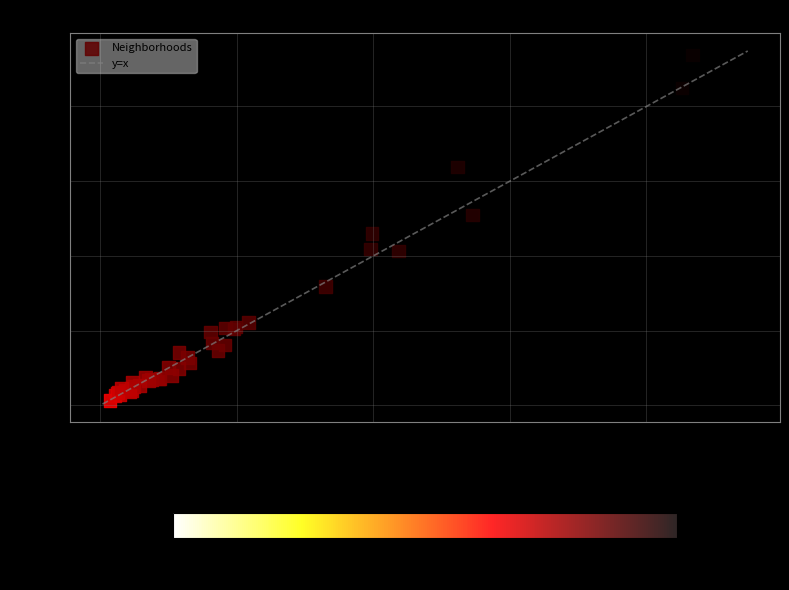

What Y value in the scatter plot is closest to 2380?

2298